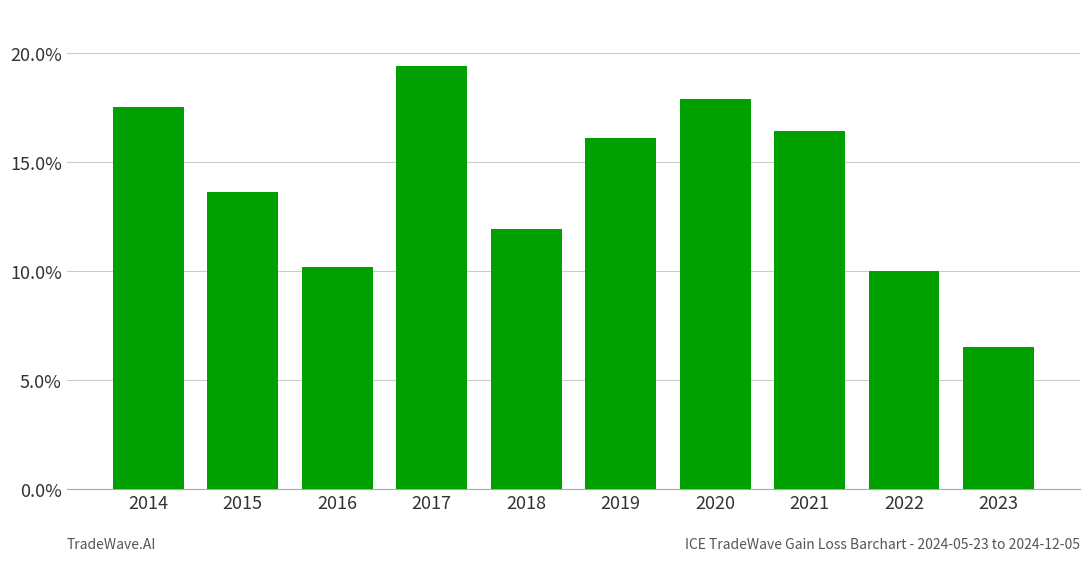

Reading left to right, extract all data points from this chart.

2014=17.5	2015=13.6	2016=10.2	2017=19.4	2018=11.9	2019=16.1	2020=17.9	2021=16.4	2022=10.0	2023=6.5